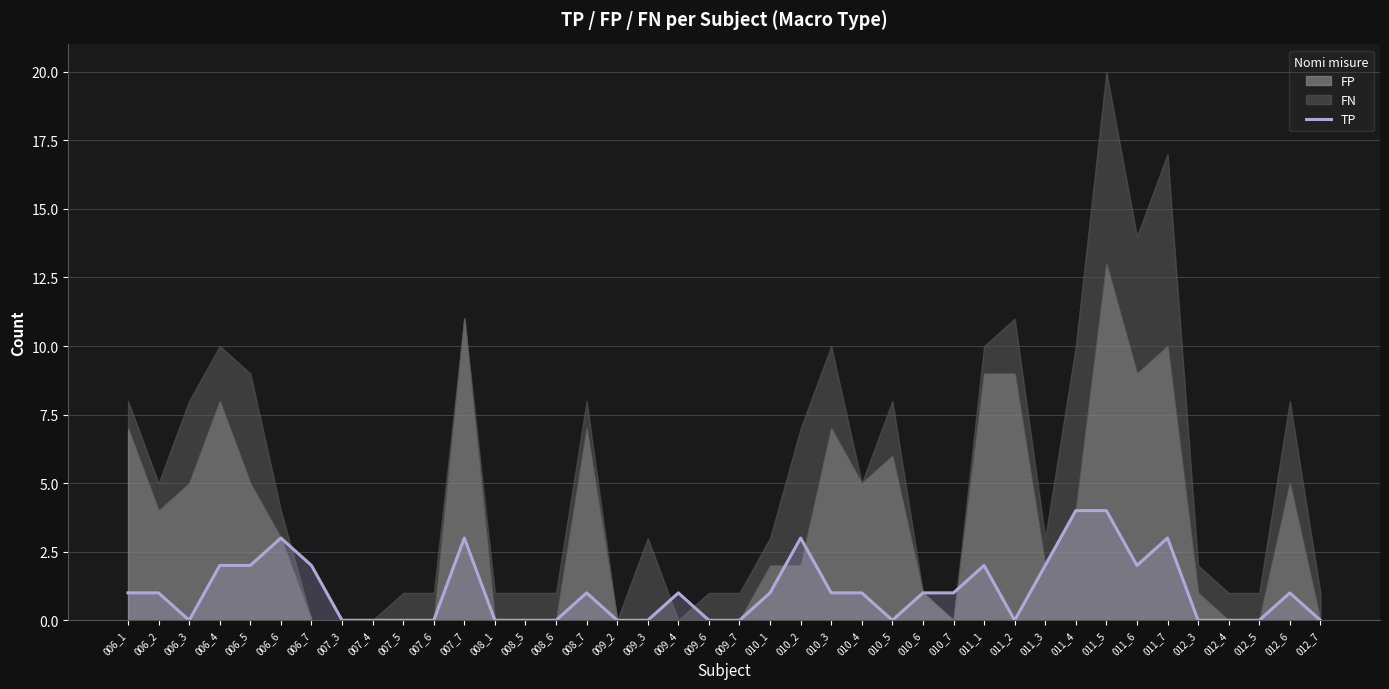

How many categories are shown in the chart?

40